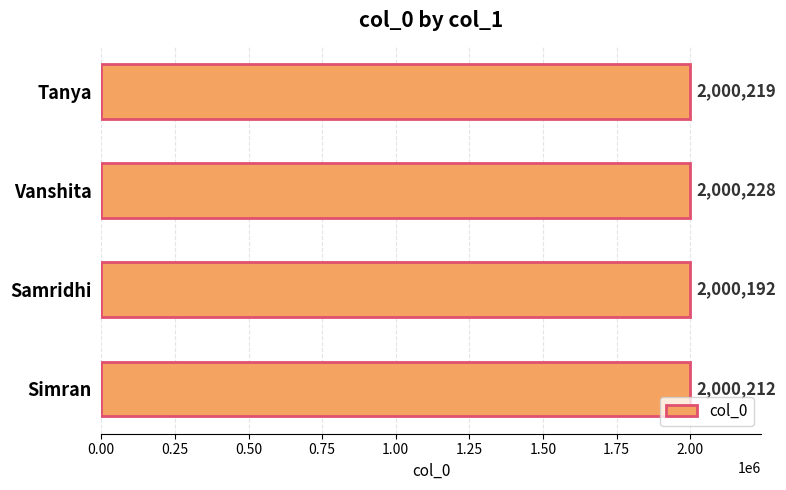

What is the average value?

2000213